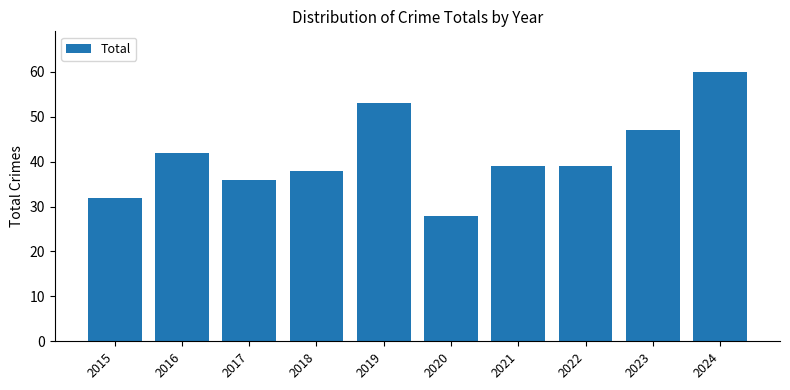

At which label does the data first exceed 39?

2016